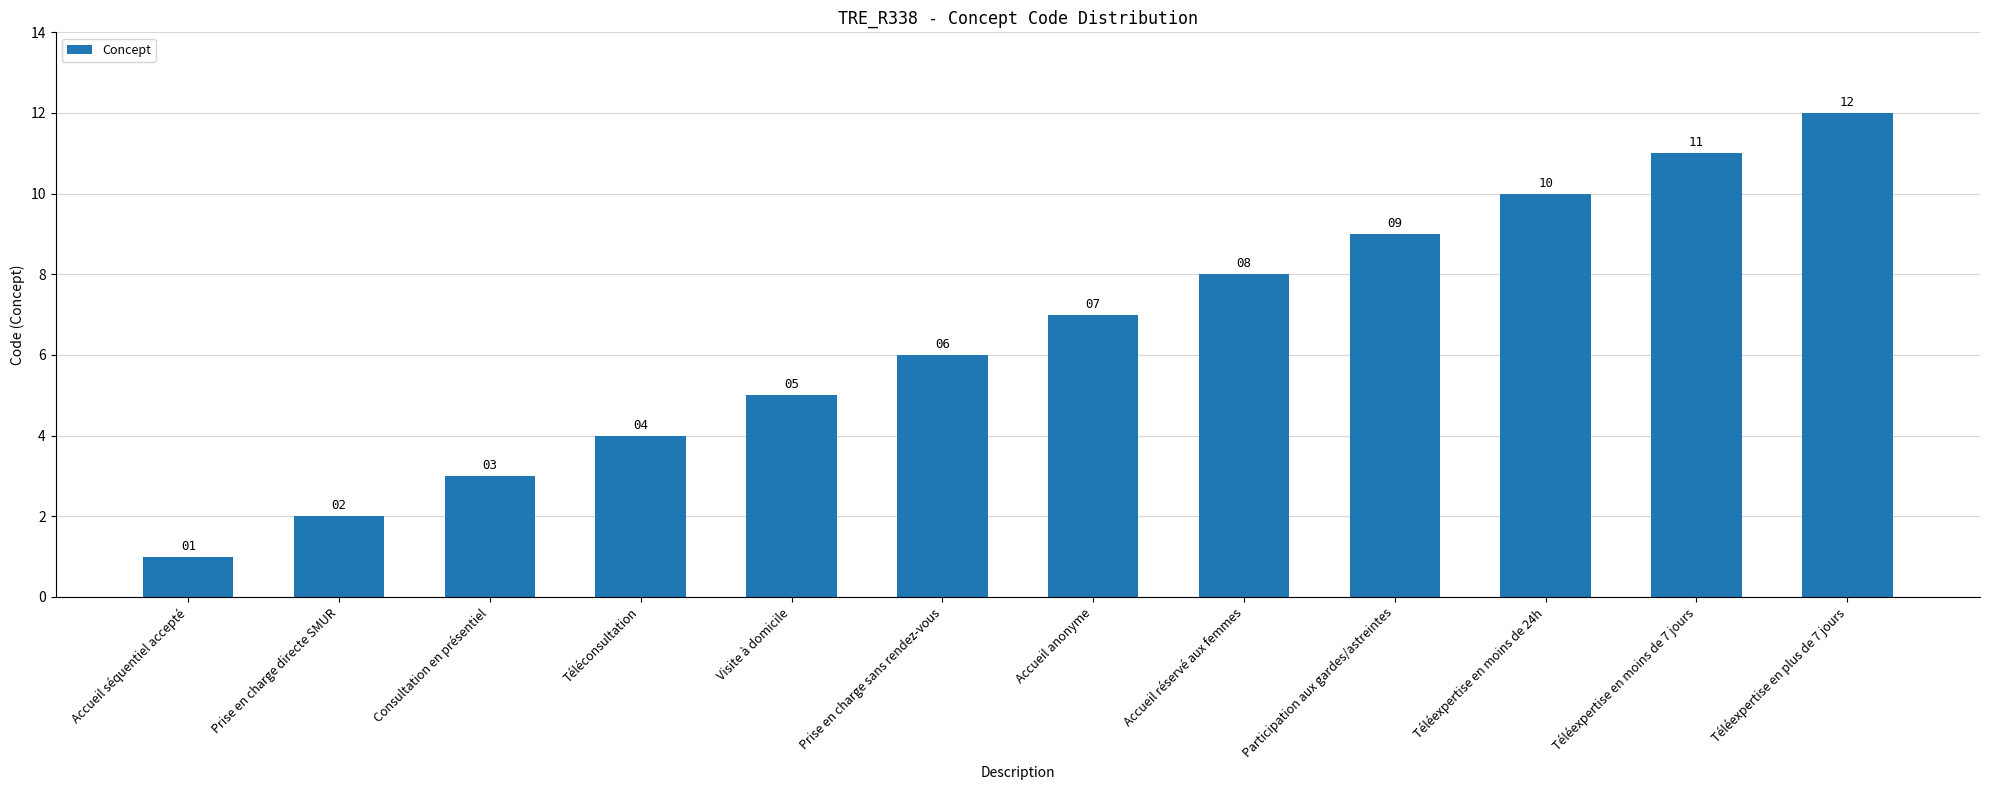

Approximately how many times larger is the value at Téléconsultation compared to Accueil réservé aux femmes?

0.5